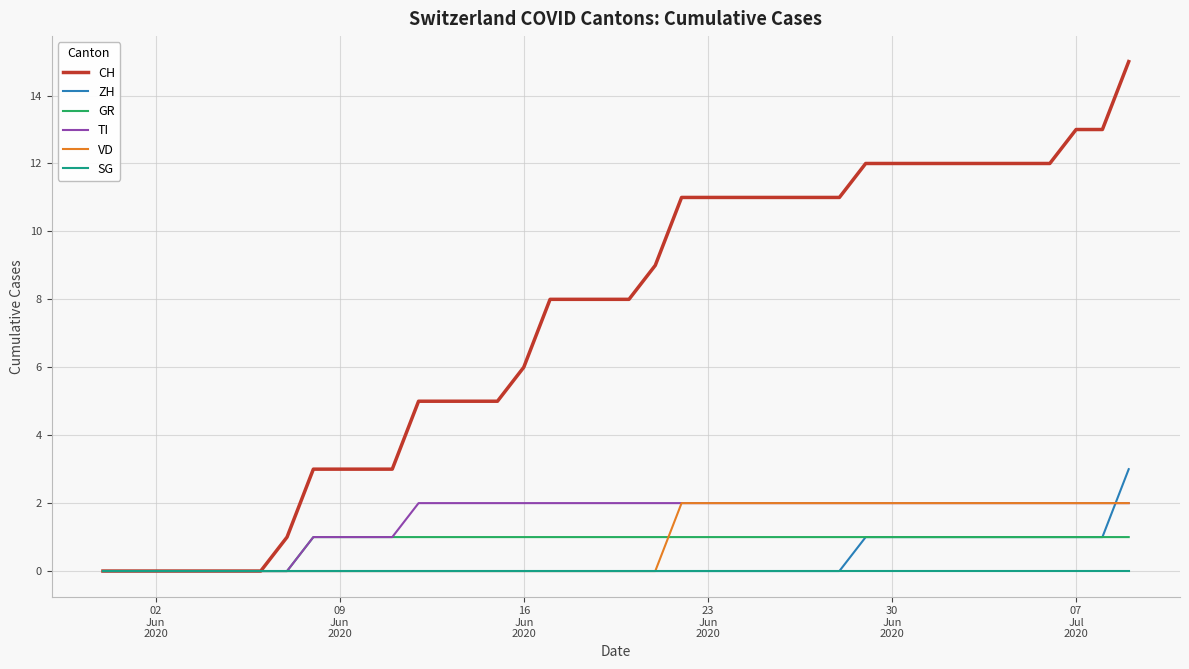

What are all the series names shown in the legend?

CH, ZH, GR, TI, VD, SG